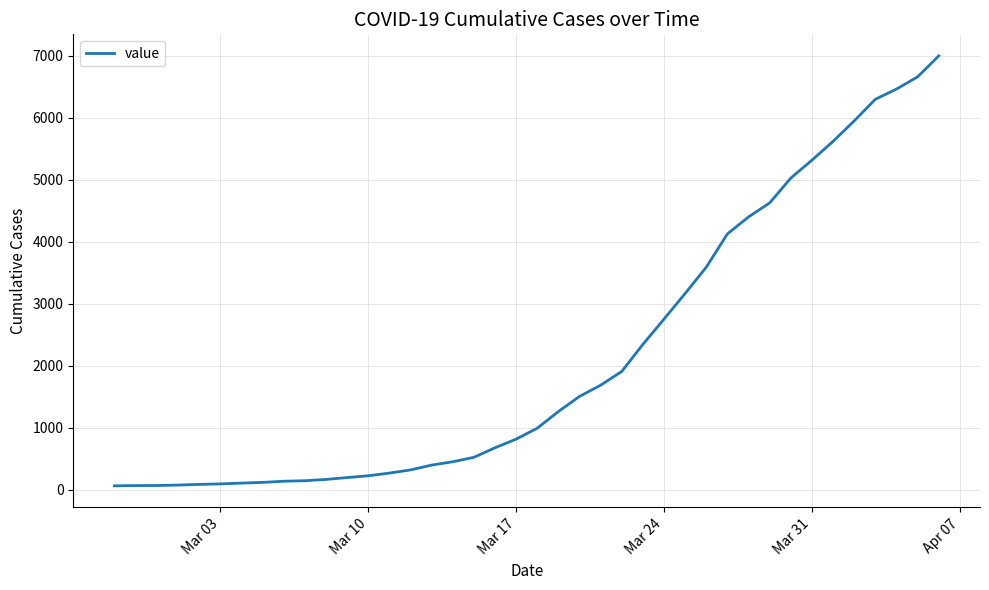

What is the greatest value displayed?

6995